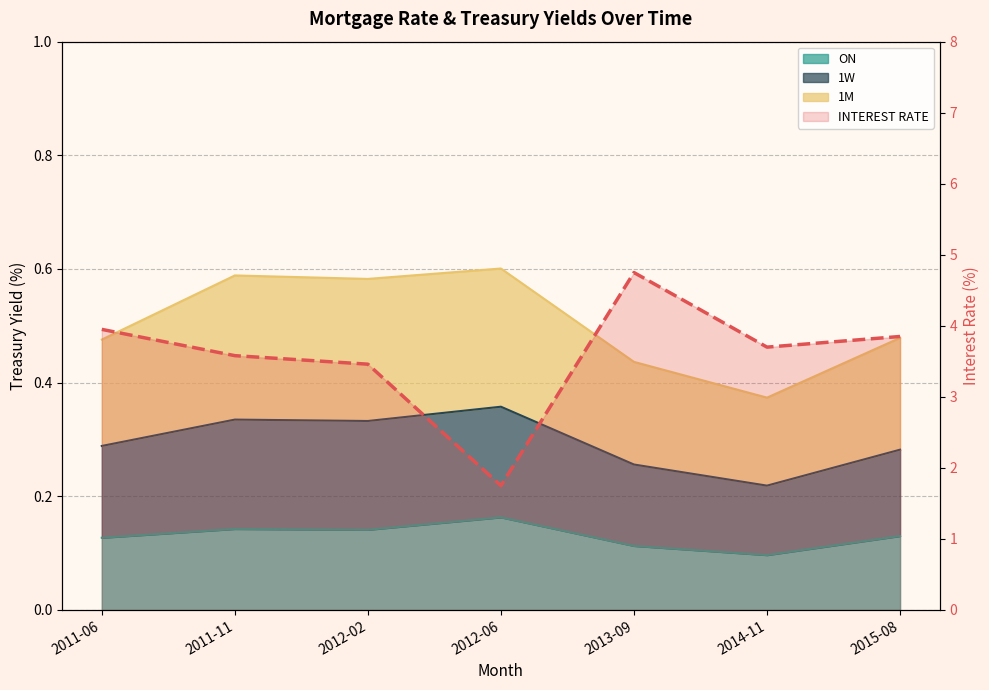

Approximately how many times larger is the value at 2011-11 compared to 2015-08?

0.9